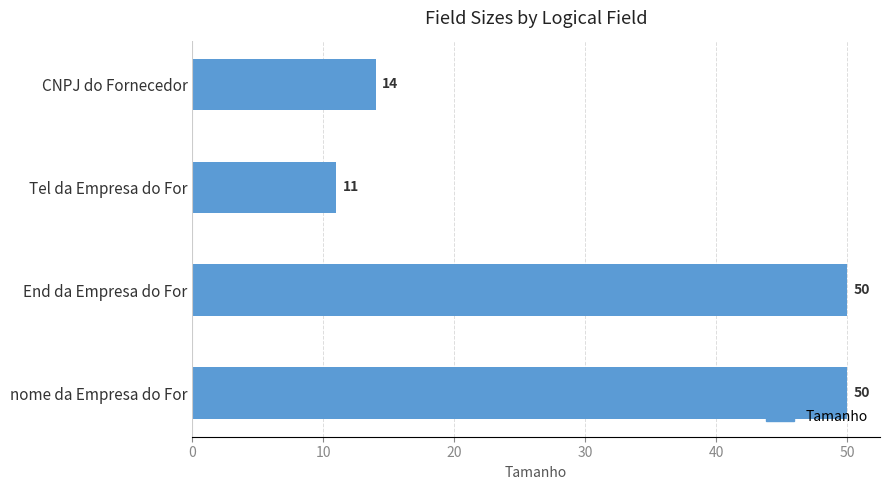

Is it true that the value at nome da Empresa do For is 50?

True